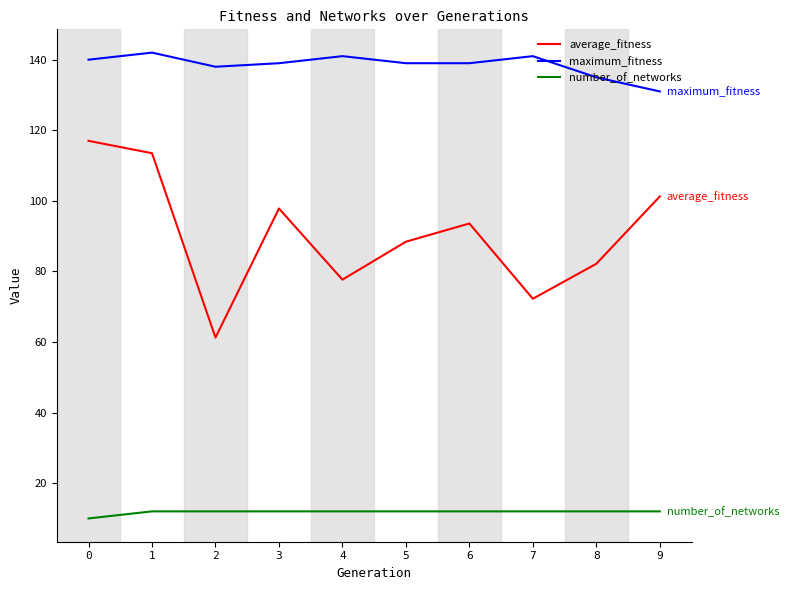

What is the lowest value of the number_of_networks series?

10.0